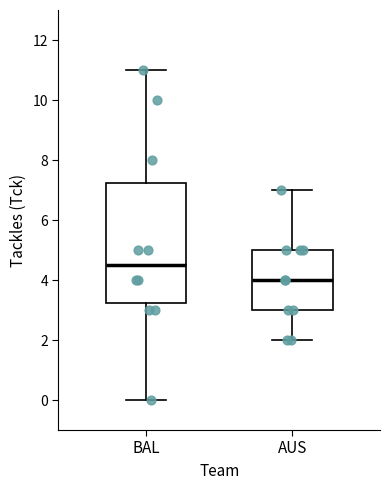

Which box is the tallest, from its lower edge to its upper edge?

BAL